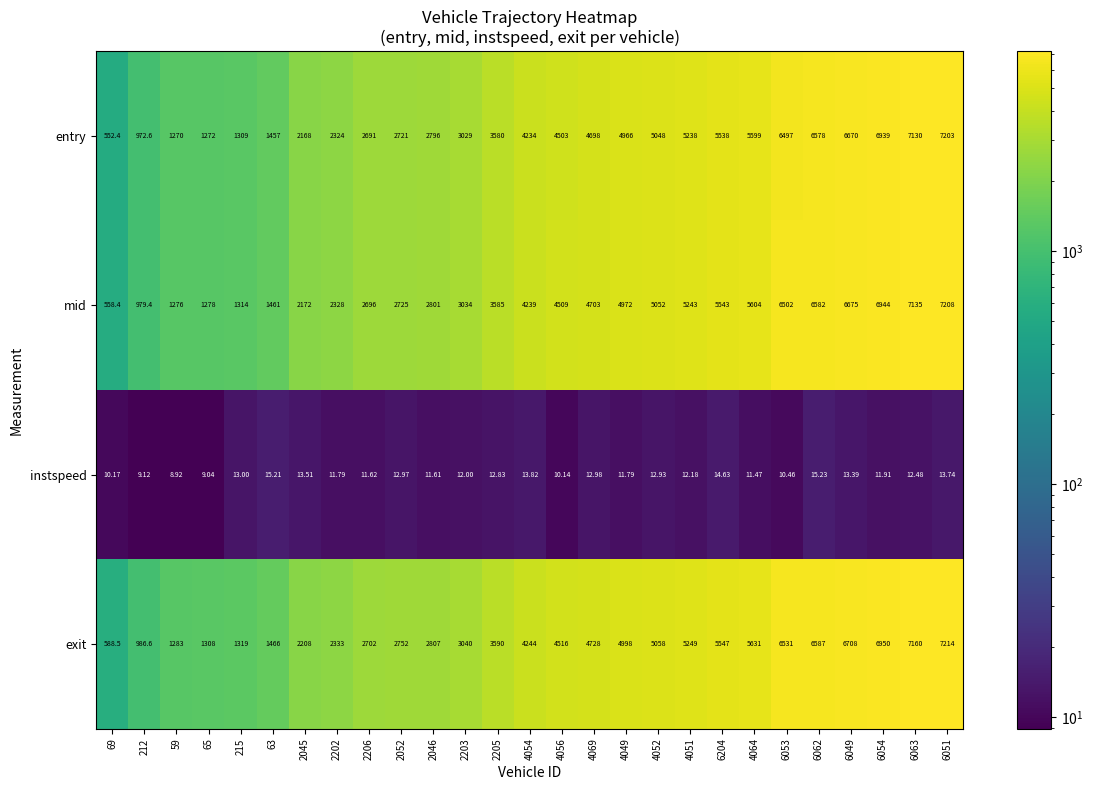

Rank the series by their maximum value, from highest to lowest.

exit, mid, entry, instspeed